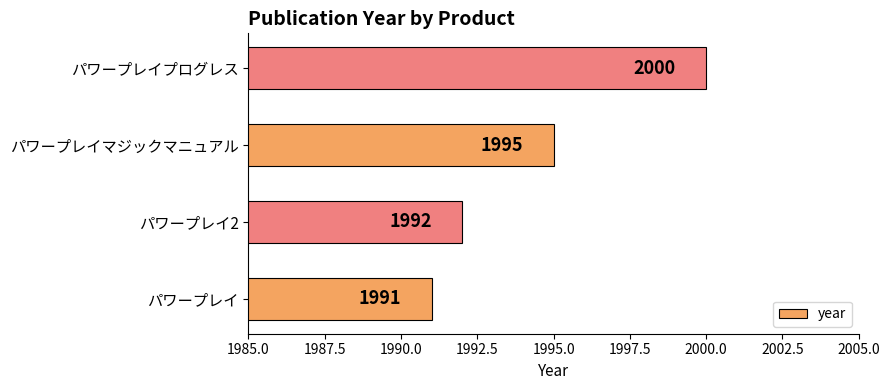

Is it true that the value at パワープレイ is 1991?

True